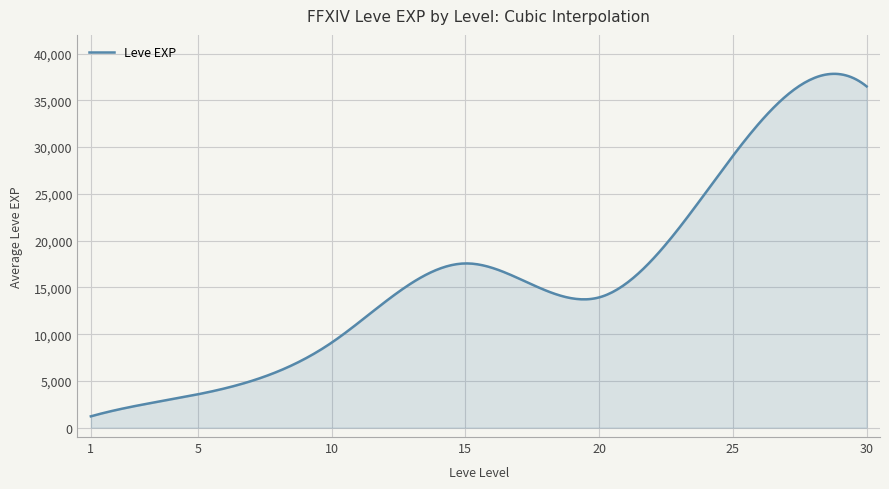

What is the difference between the maximum and minimum values?

36622.0